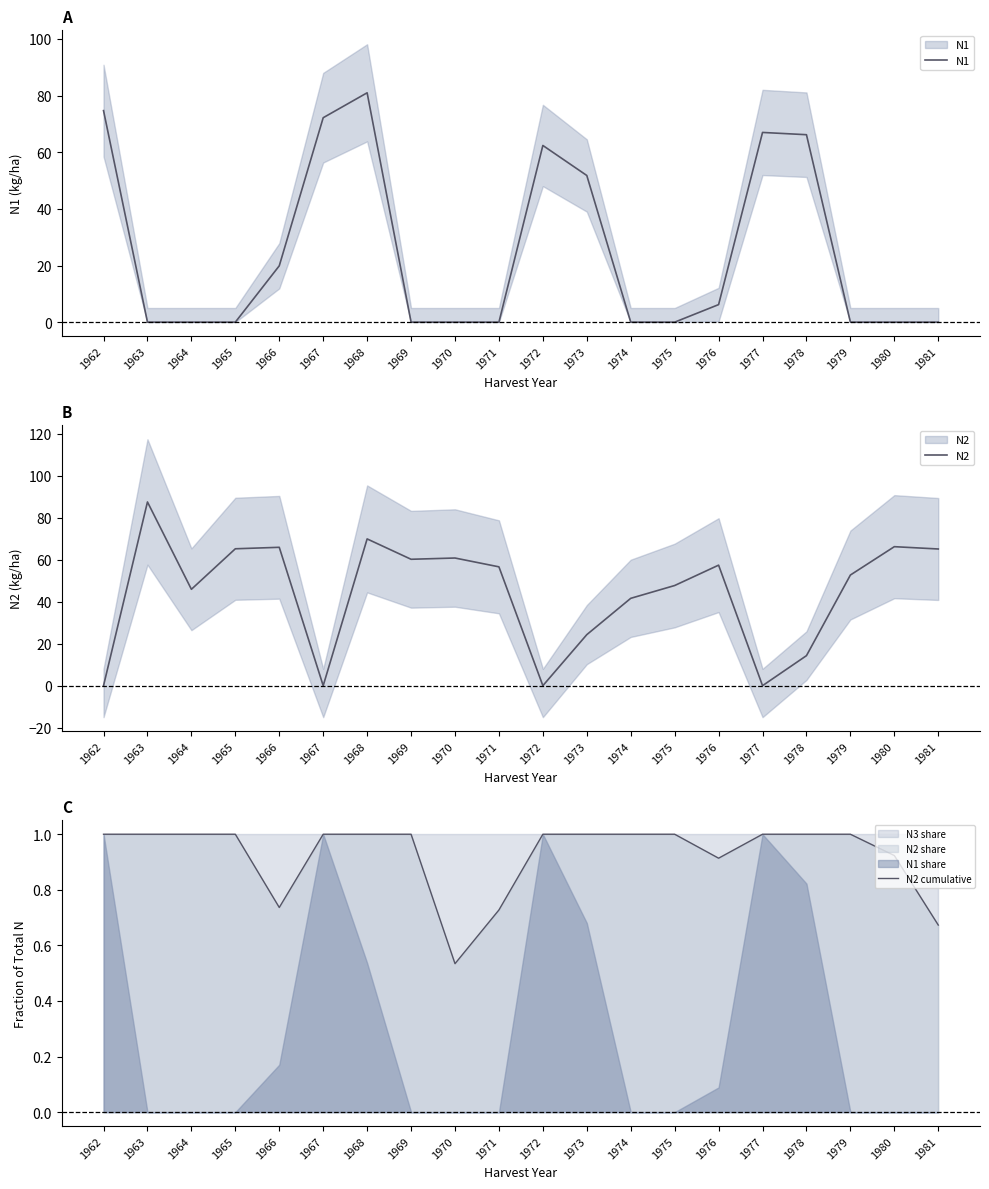

What is the lowest value of the N2 cumulative series?

0.5